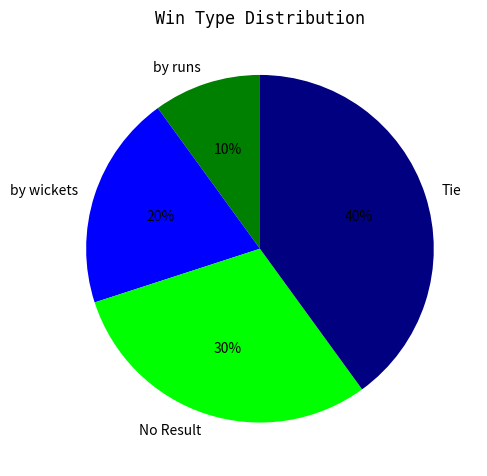

Does any single category account for the majority?

No